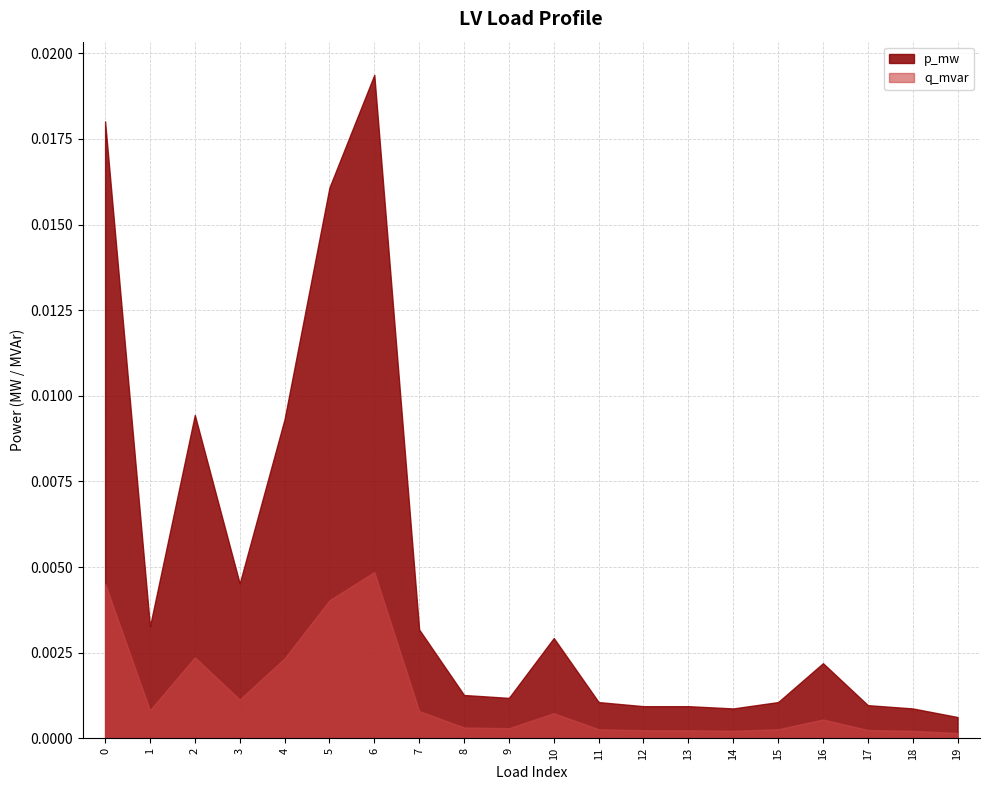

What are all the series names shown in the legend?

p_mw, q_mvar